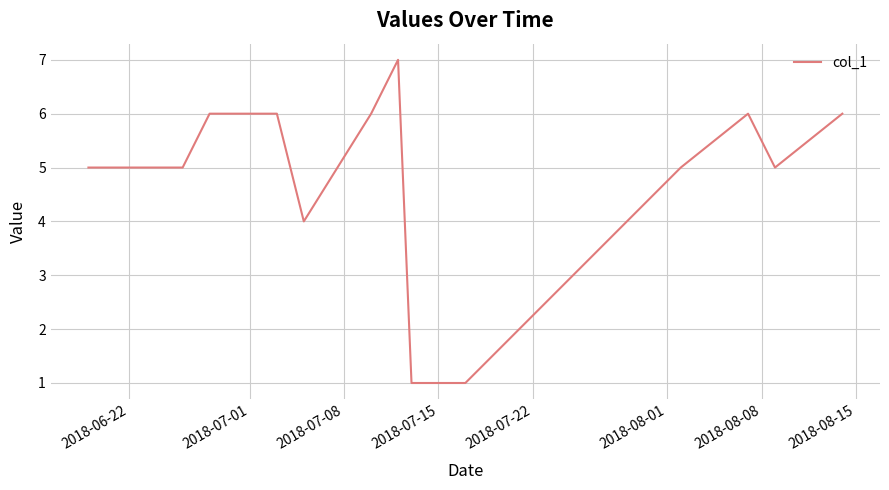

What is the difference between the maximum and minimum values?

6